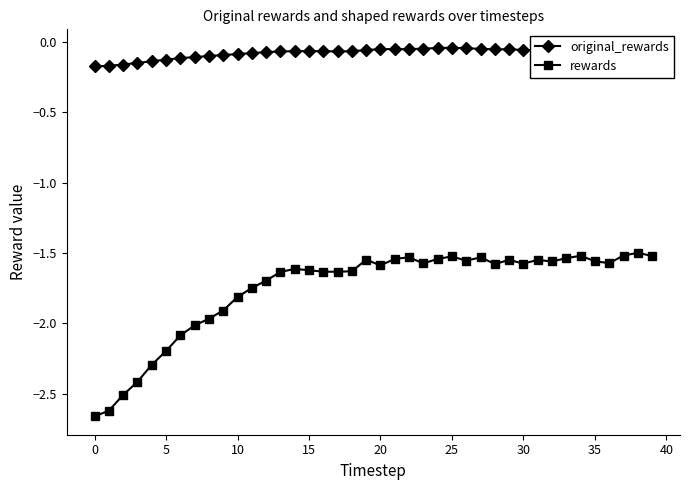

True or false: rewards has more than 0 points higher than both neighbors.

True